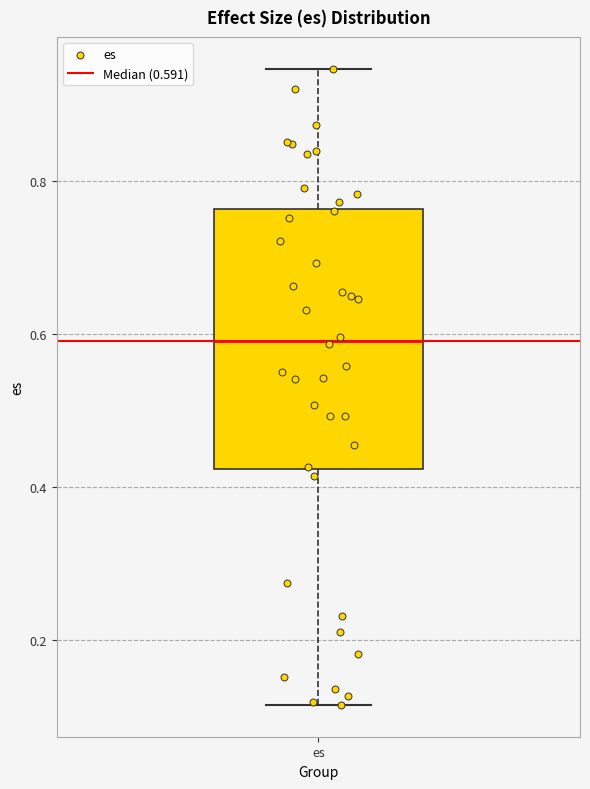

Transcribe this box plot: give where the median line is, the range the box spans, and where the two whiskers end, as read against the y-axis. The values are not printed on the chart, so give them approximately, as read against the axis.

median 0.60, box 0.42 to 0.76, whiskers 0.12 to 0.94